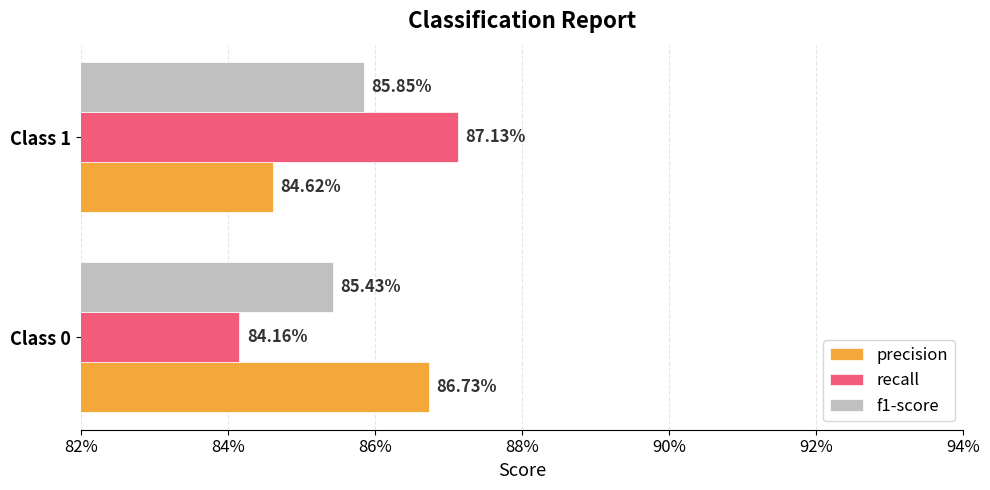

What are all the series names shown in the legend?

precision, recall, f1-score